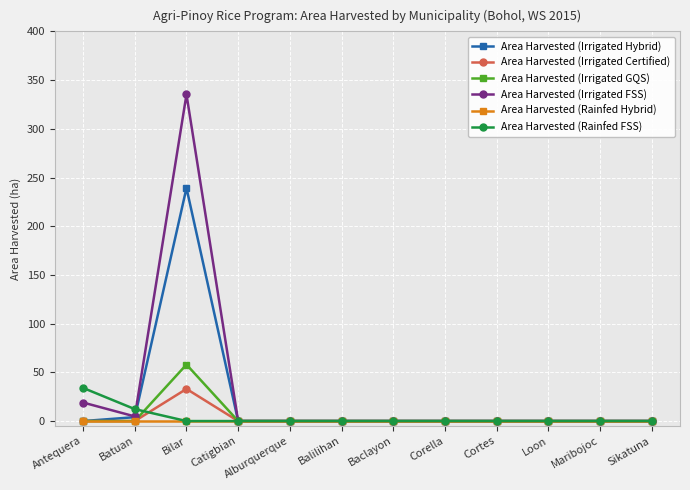

Which series has the widest spread of values?

Area Harvested (Irrigated FSS)